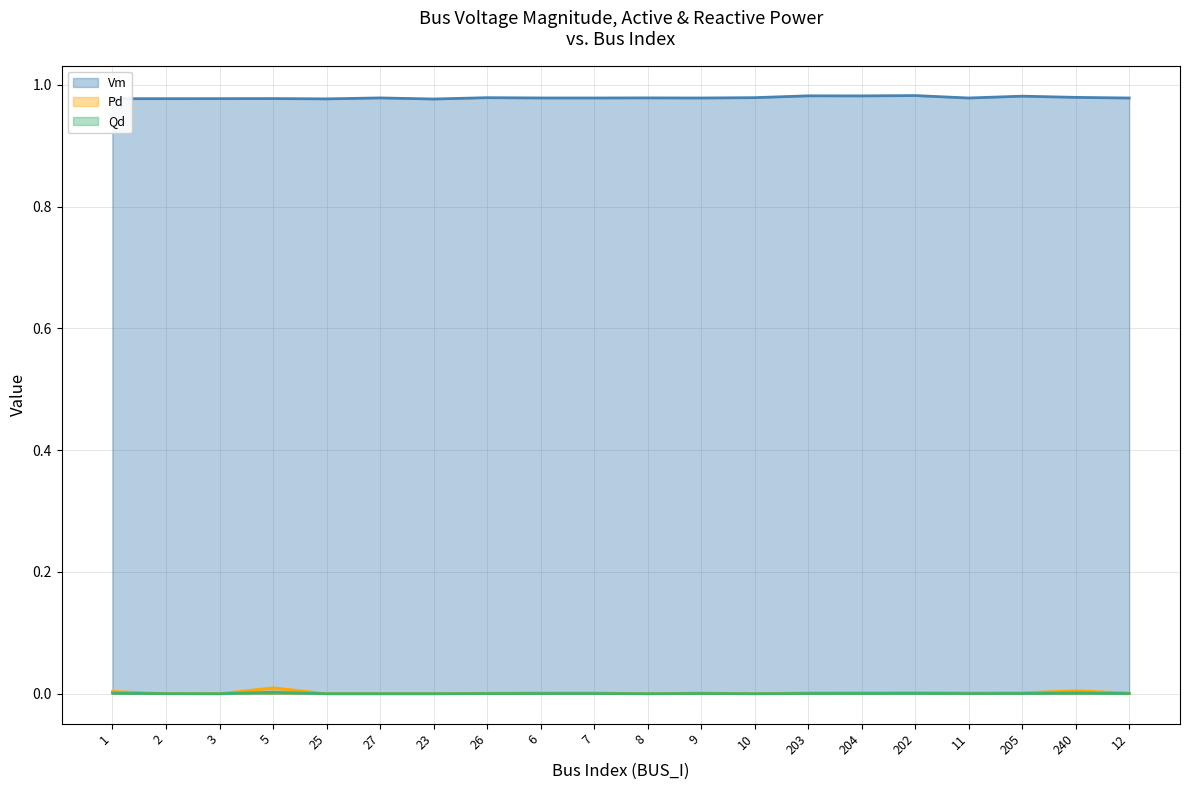

List the series in order of their peak value, lowest first.

Qd (trend), Pd (trend), Vm (trend)